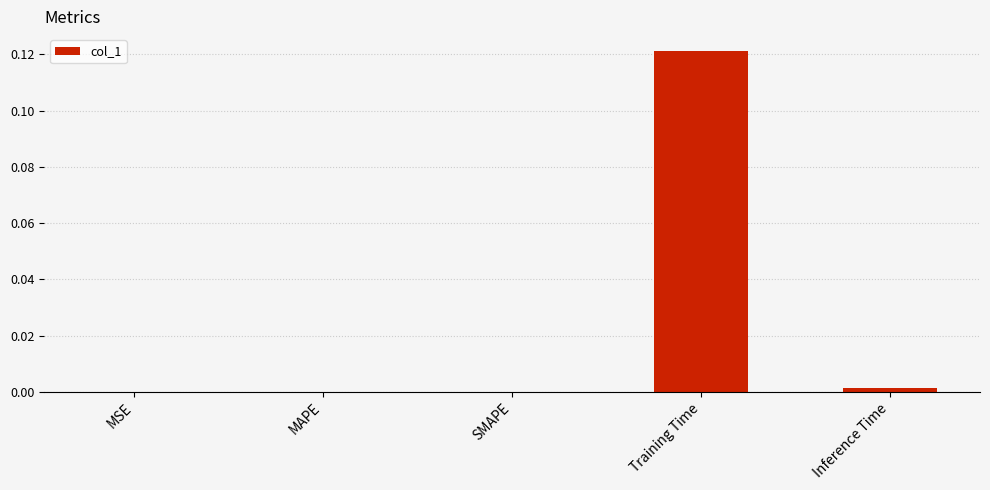

The value at MAPE is 0.0. True or false?

True